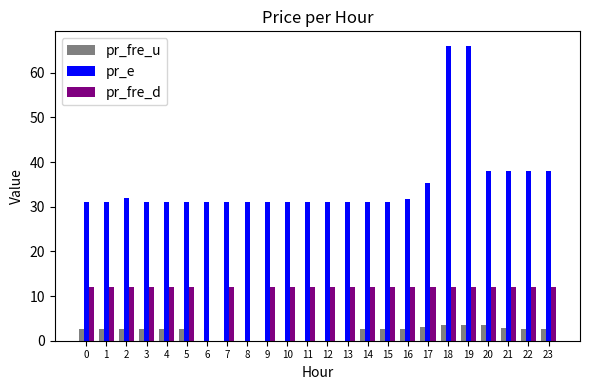

What is the total value across all series at 5?

45.6